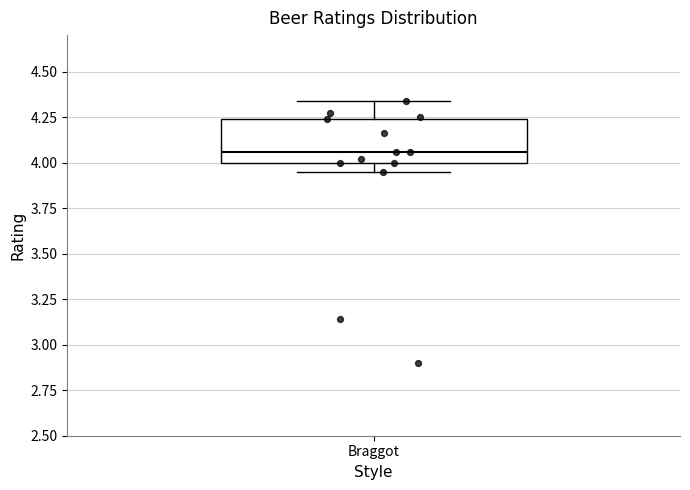

Where is the upper edge of the box for Braggot on the y-axis? The values are not printed on the chart, so give them approximately, as read against the axis.

4.25